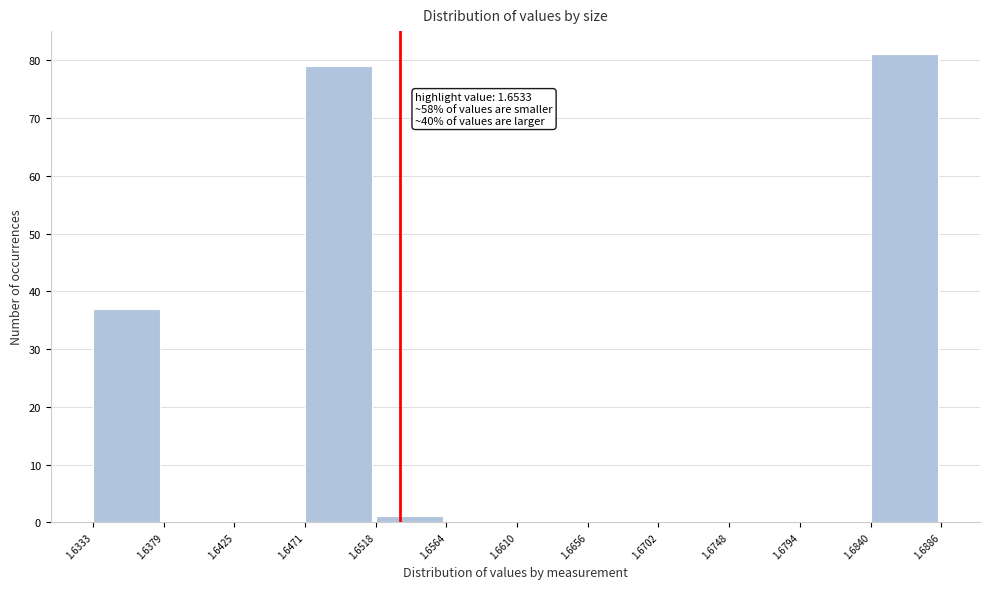

Over which range of the x-axis is the bar tallest?

1.6840 to 1.6886